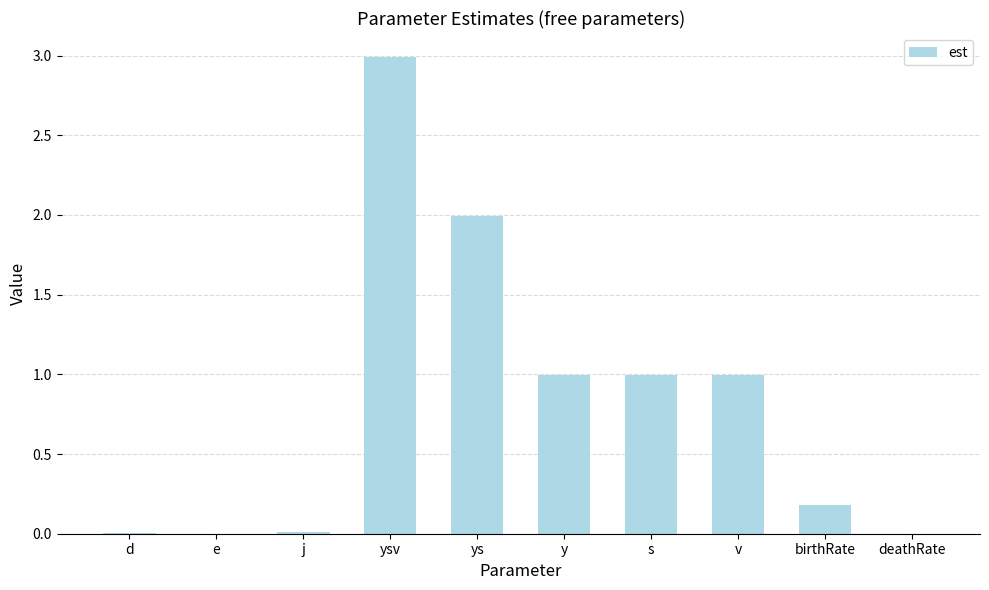

Between ys and e, which is larger?

ys